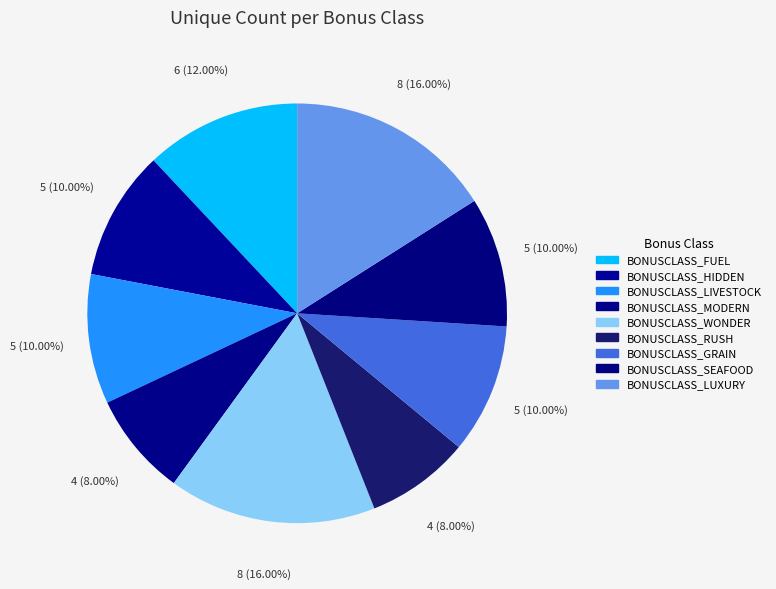

Does BONUSCLASS_RUSH represent more than half of the total?

No